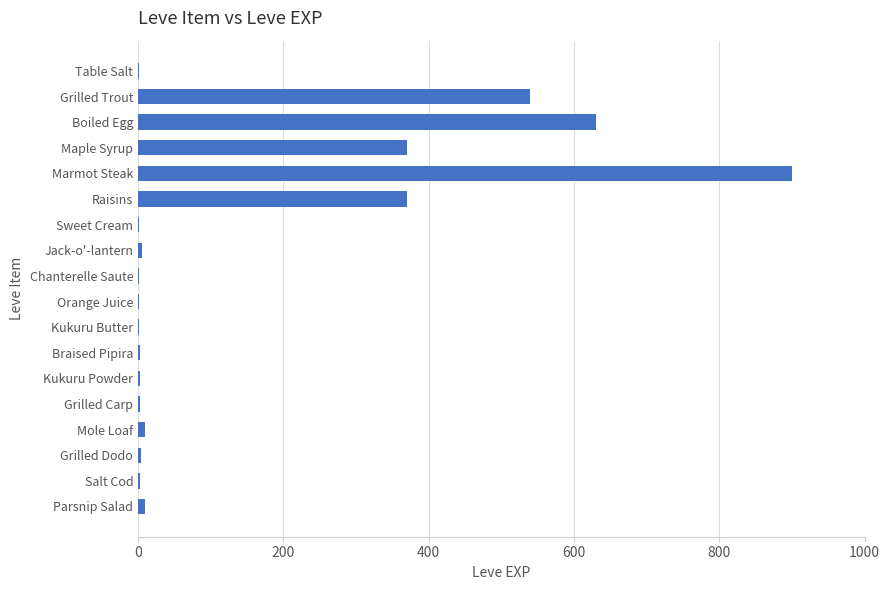

What is the average value?

159